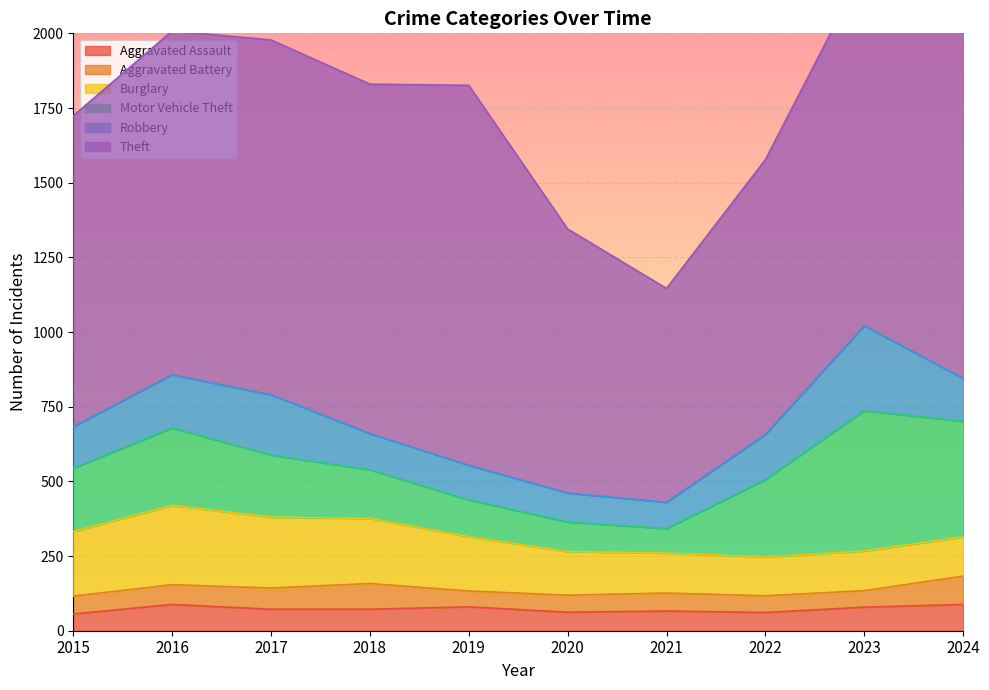

At which category does Aggravated Battery reach its first local valley?

2019